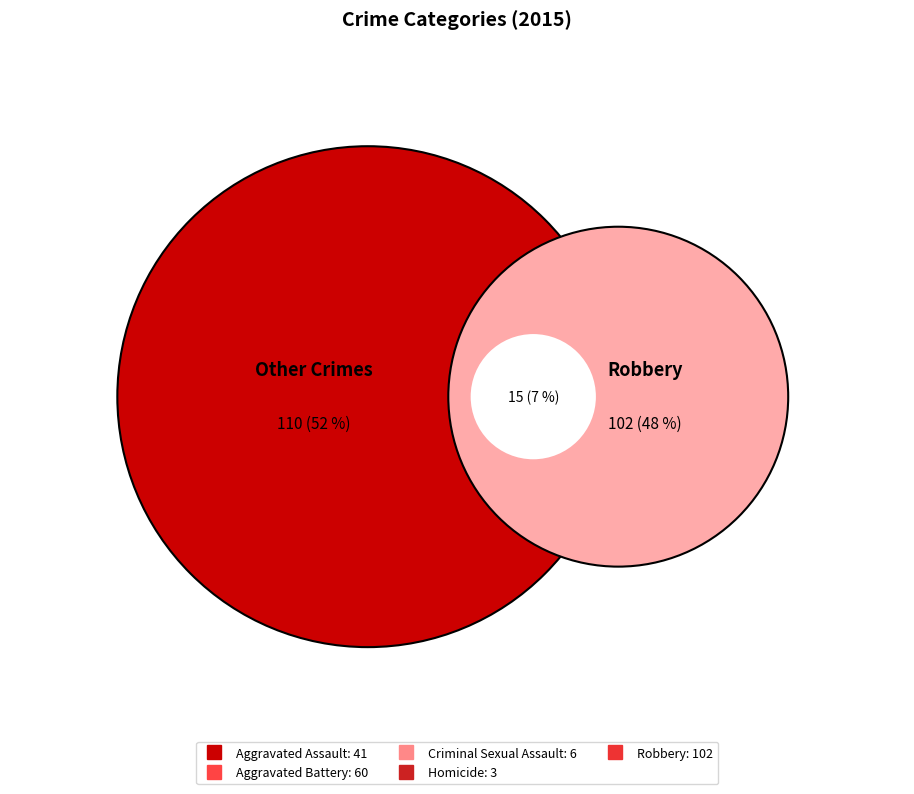

How many segments does this pie chart have?

5